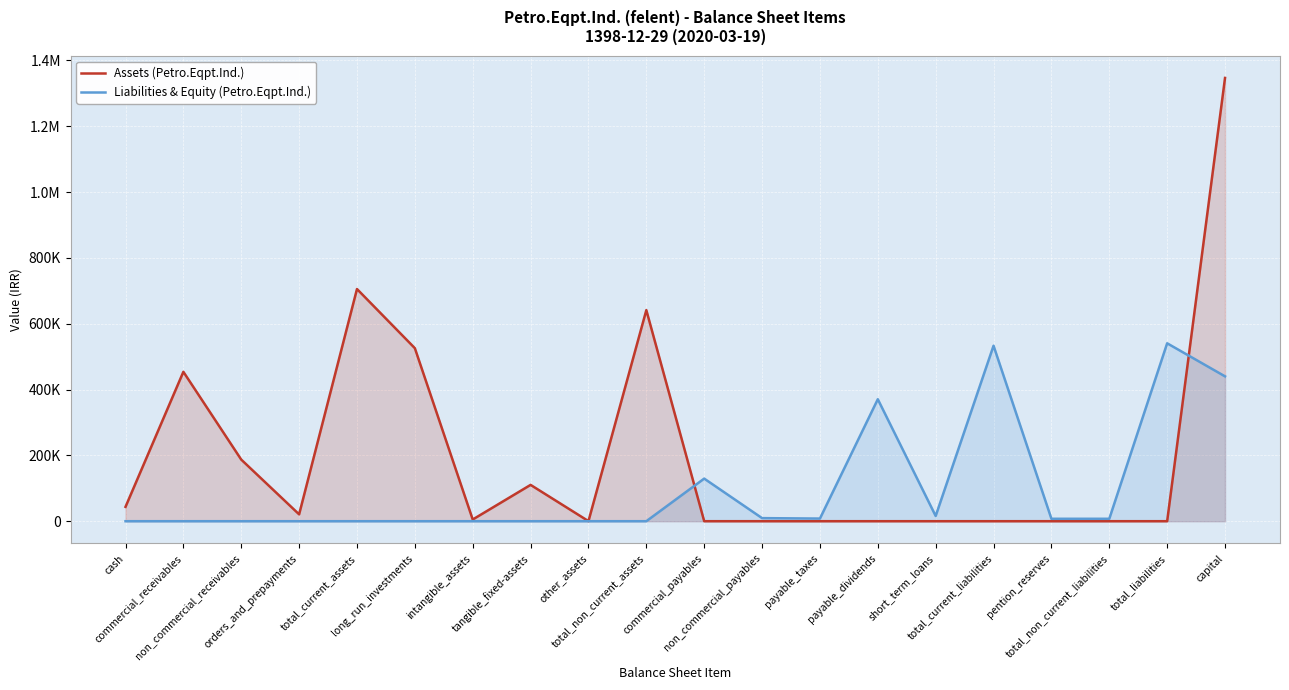

How many intersections are there between Assets (Petro.Eqpt.Ind.) and Liabilities & Equity (Petro.Eqpt.Ind.)?

2